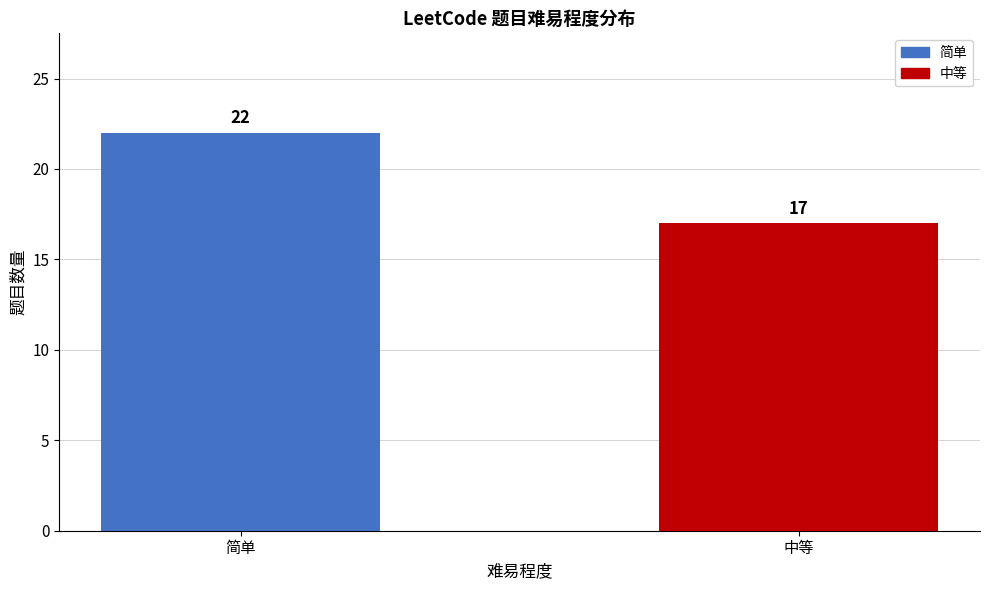

Reading left to right, list all the values displayed in this chart.

22	17